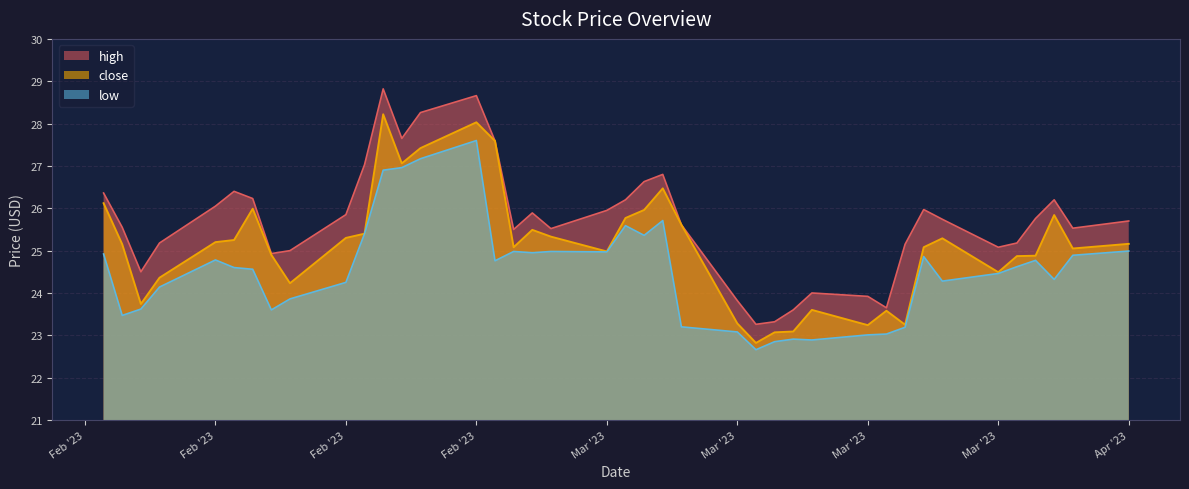

What is the minimum value shown in the chart?

22.7